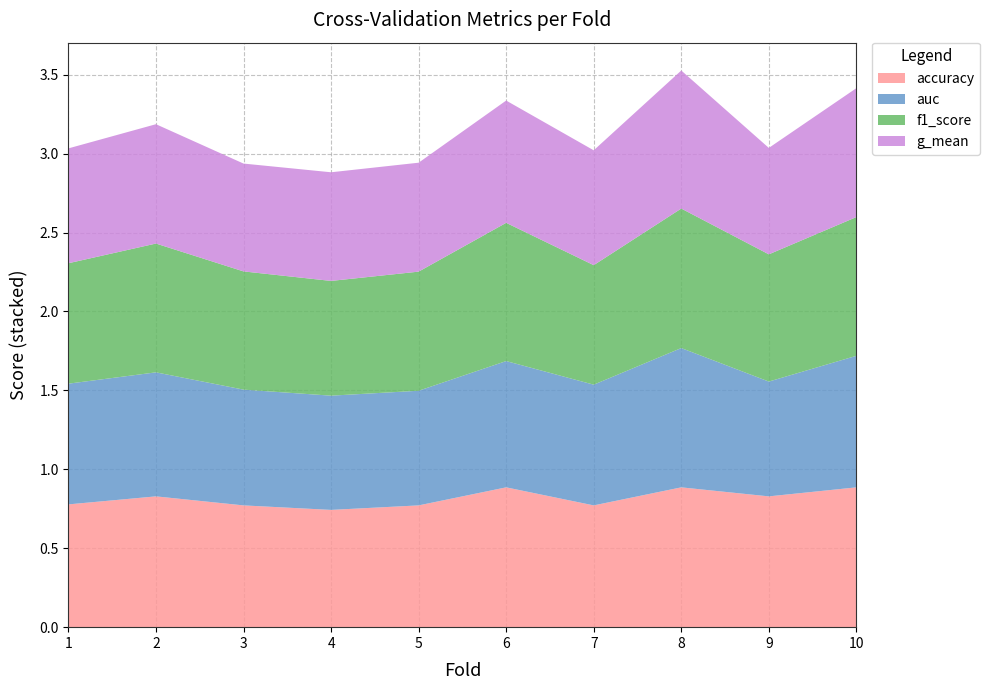

Reading left to right, what are all the values shown in this chart?

accuracy: 1=0.8	2=0.8	3=0.8	4=0.7	5=0.8	6=0.9	7=0.8	8=0.9	9=0.8	10=0.9
auc: 1=0.8	2=0.8	3=0.7	4=0.7	5=0.7	6=0.8	7=0.8	8=0.9	9=0.7	10=0.8
f1_score: 1=0.8	2=0.8	3=0.7	4=0.7	5=0.8	6=0.9	7=0.8	8=0.9	9=0.8	10=0.9
g_mean: 1=0.7	2=0.8	3=0.7	4=0.7	5=0.7	6=0.8	7=0.7	8=0.9	9=0.7	10=0.8